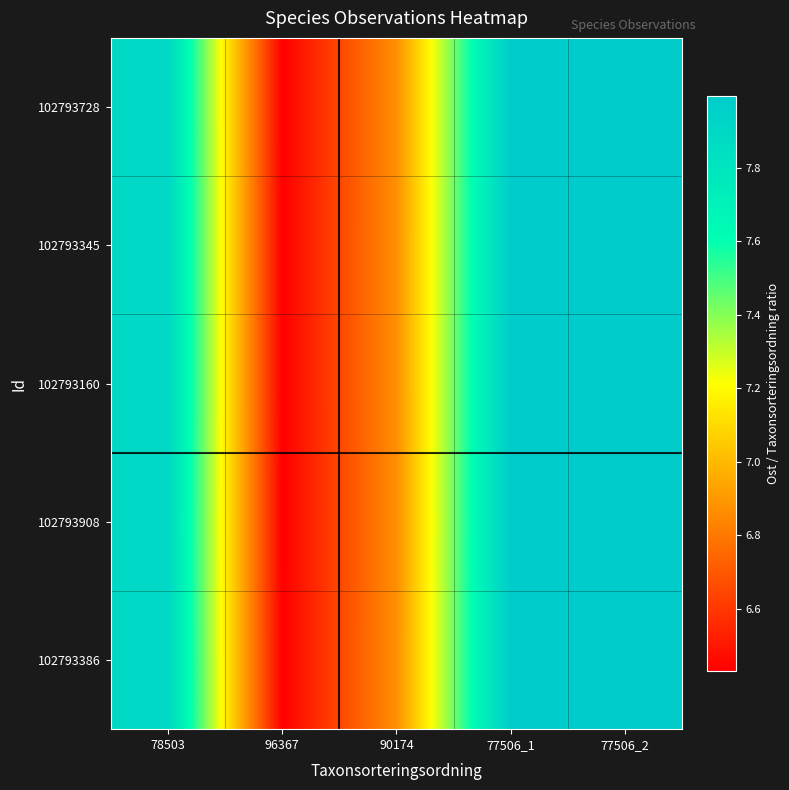

What is the minimum value shown in the chart?

6.4